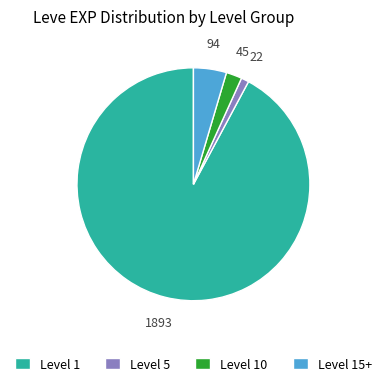

Is there a majority slice in this chart?

Yes